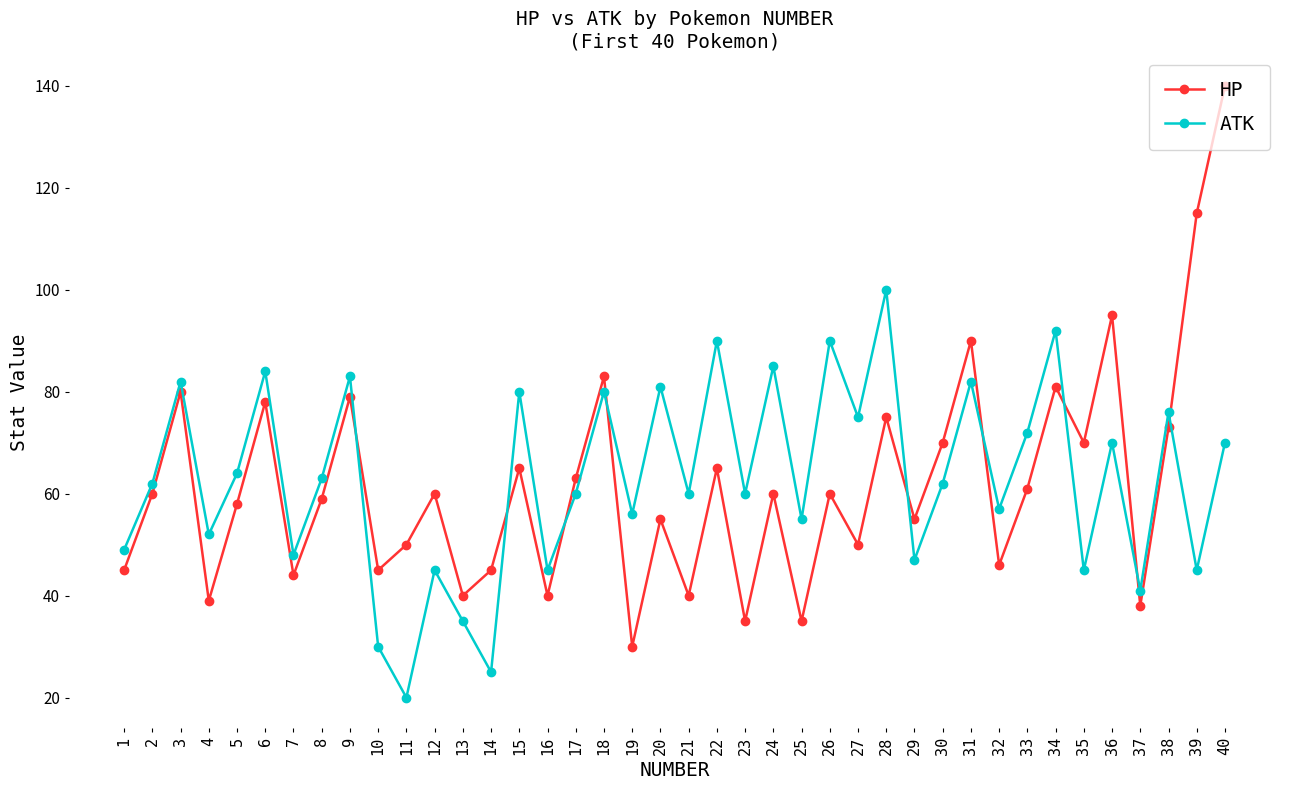

True or false: ATK and HP intersect in this chart.

True